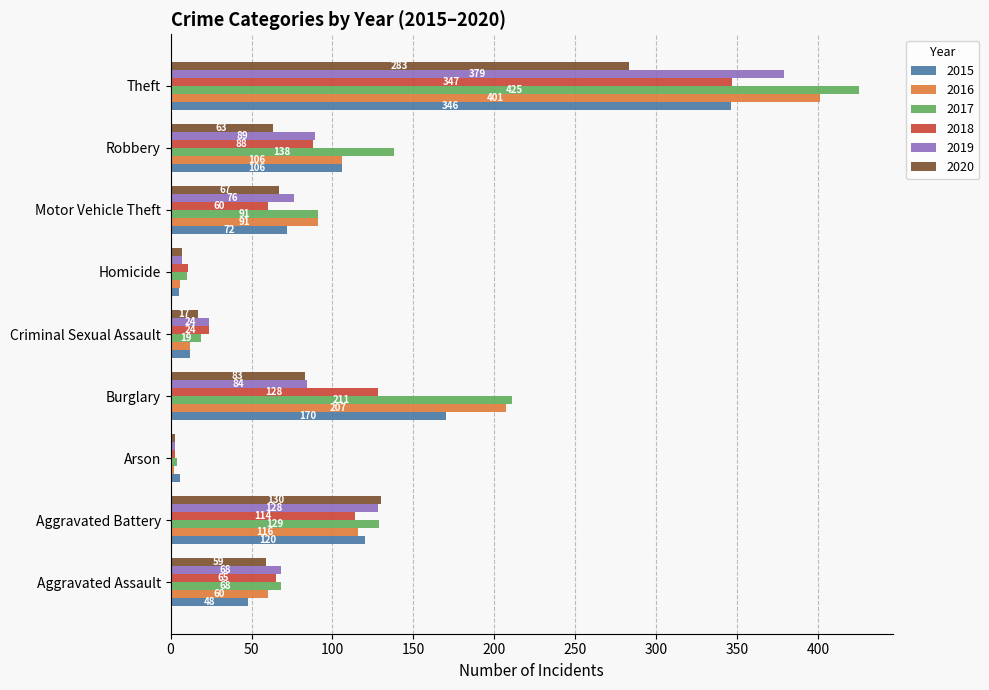

What value does the 2019 series have at Criminal Sexual Assault?

24